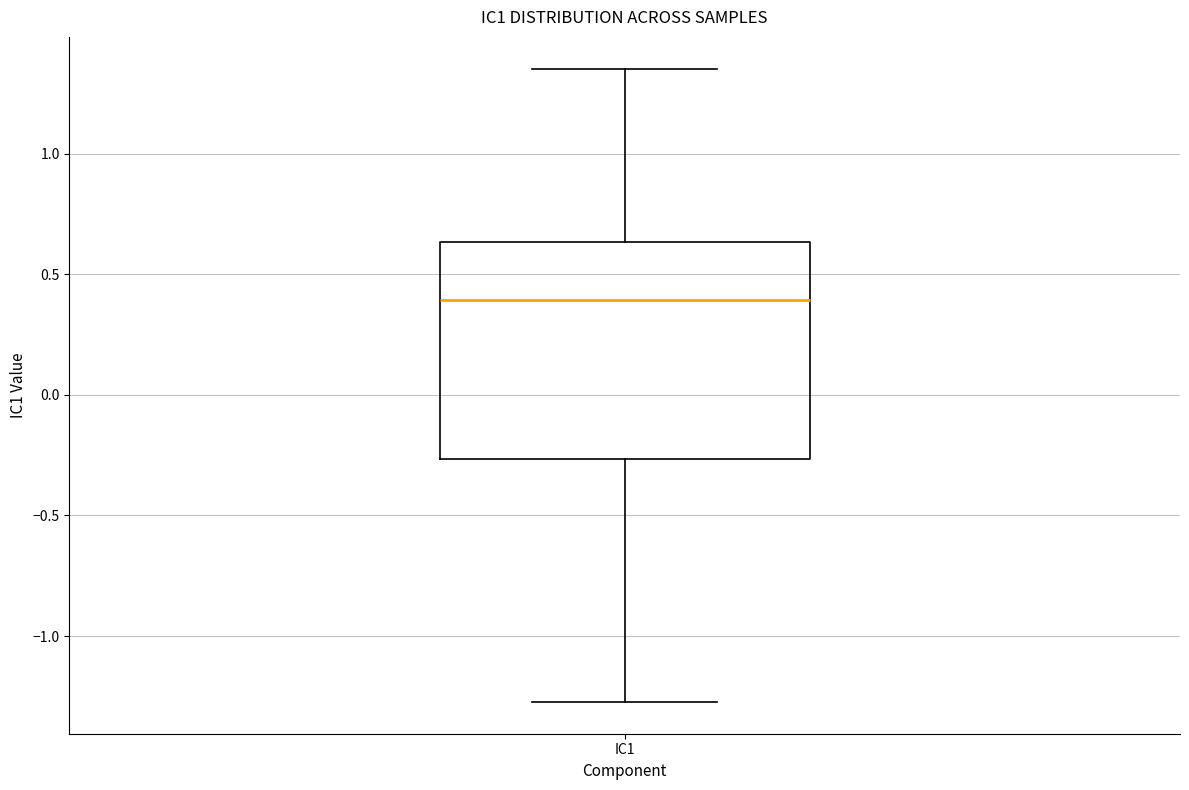

Read this box plot against the y-axis: the position of the median line, the range covered by the box, and the ends of both whiskers. The values are not printed on the chart, so give them approximately, as read against the axis.

median 0.40, box -0.25 to 0.65, whiskers -1.25 to 1.35